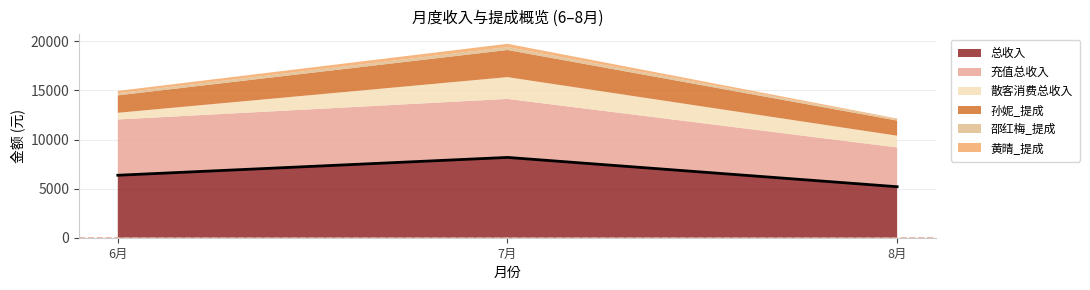

Rank the categories by 散客消费总收入 value from highest to lowest.

7, 8, 6